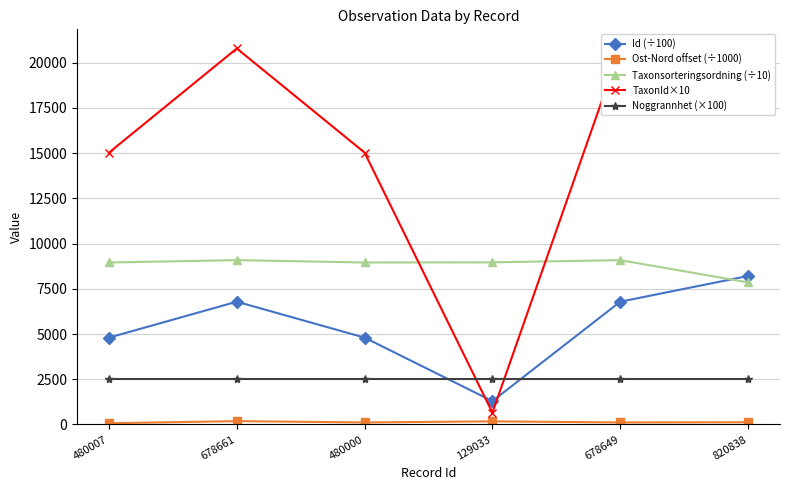

True or false: Id (÷100) and Ost-Nord offset (÷1000) cross at least once.

False